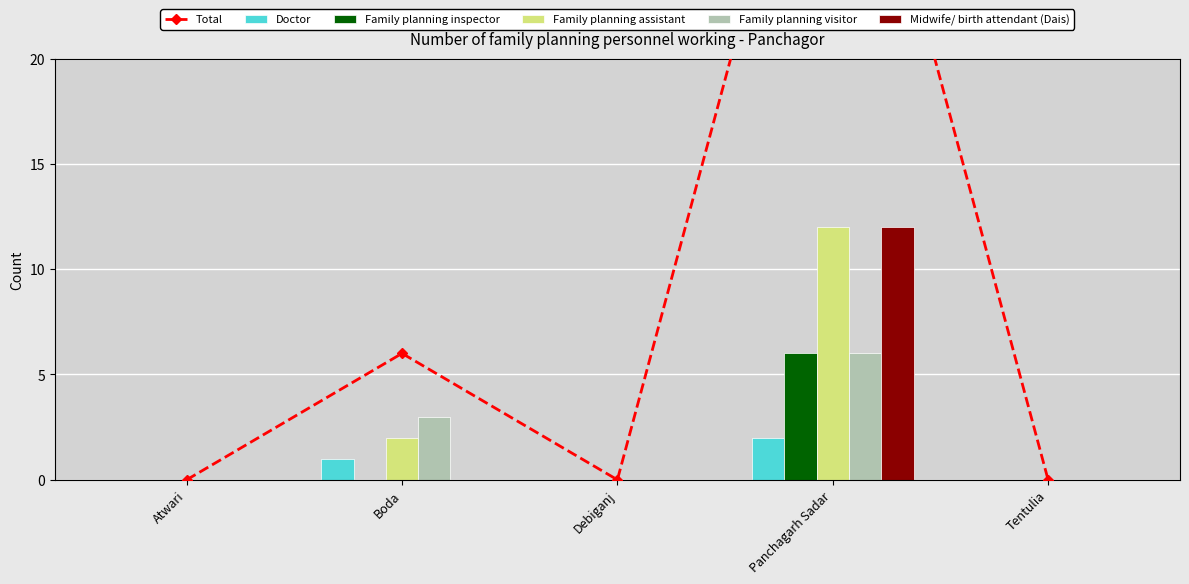

What are all the series names shown in the legend?

Total, Doctor, Family planning inspector, Family planning assistant, Family planning visitor, Midwife/ birth attendant (Dais)